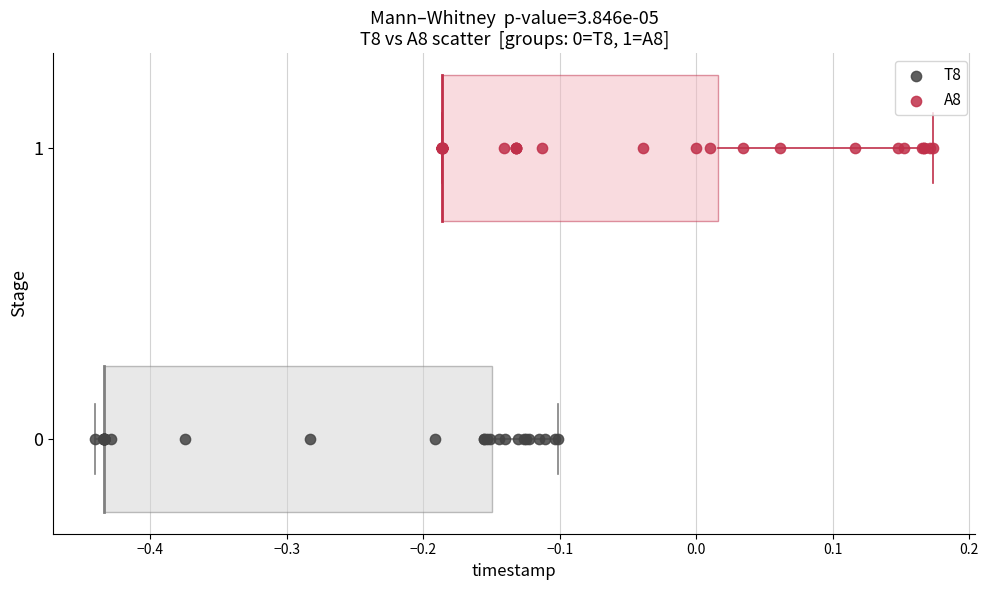

Which series contains the lowest Y value?

T8